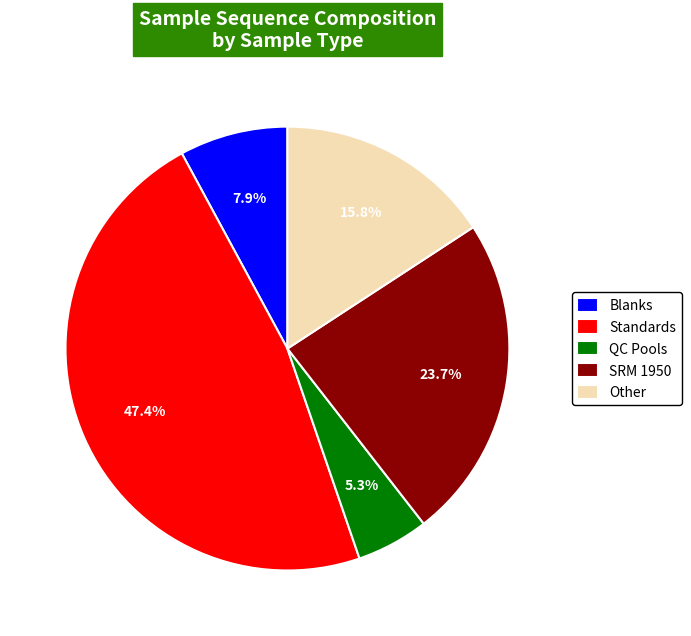

Combined, what portion of the pie is SRM 1950 and Blanks?

31.6%